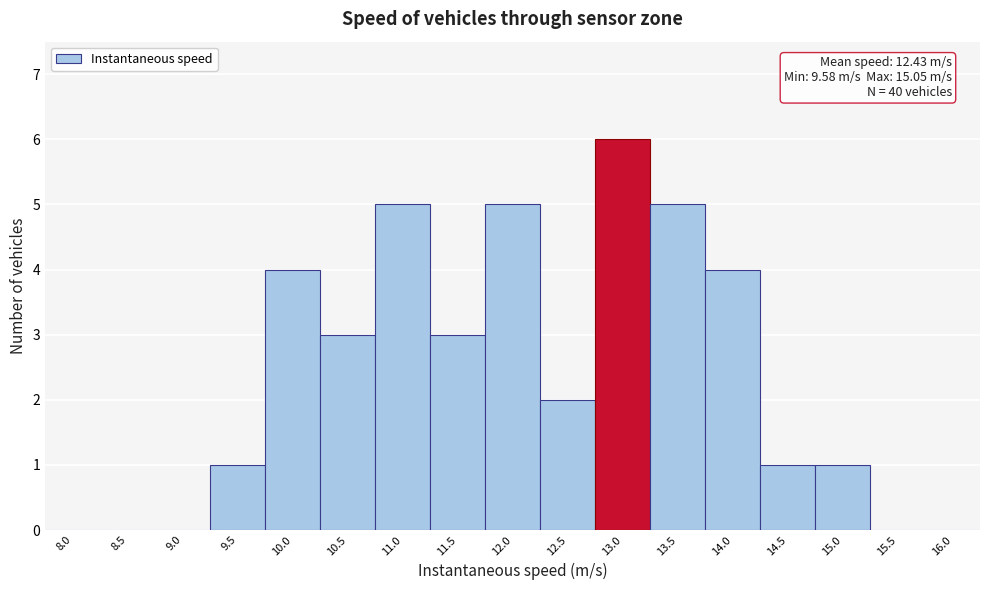

Reading left to right, extract all data points from this chart.

8.0=0	8.5=0	9.0=0	9.5=1	10.0=4	10.5=3	11.0=5	11.5=3	12.0=5	12.5=2	13.0=6	13.5=5	14.0=4	14.5=1	15.0=1	15.5=0	16.0=0